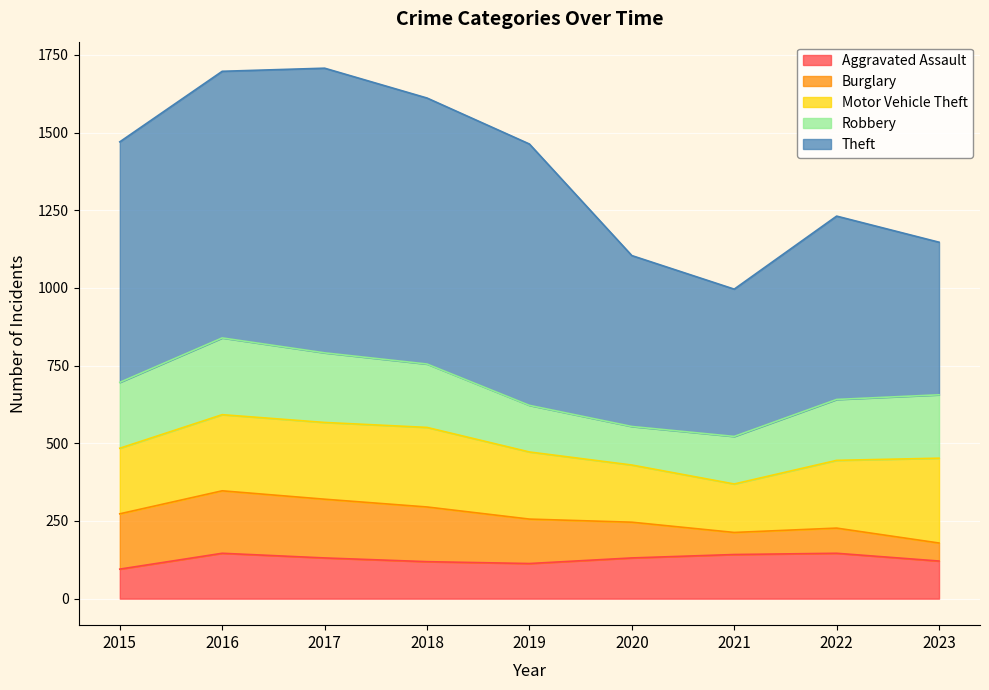

What is the sum of all Aggravated Assault values?

1144